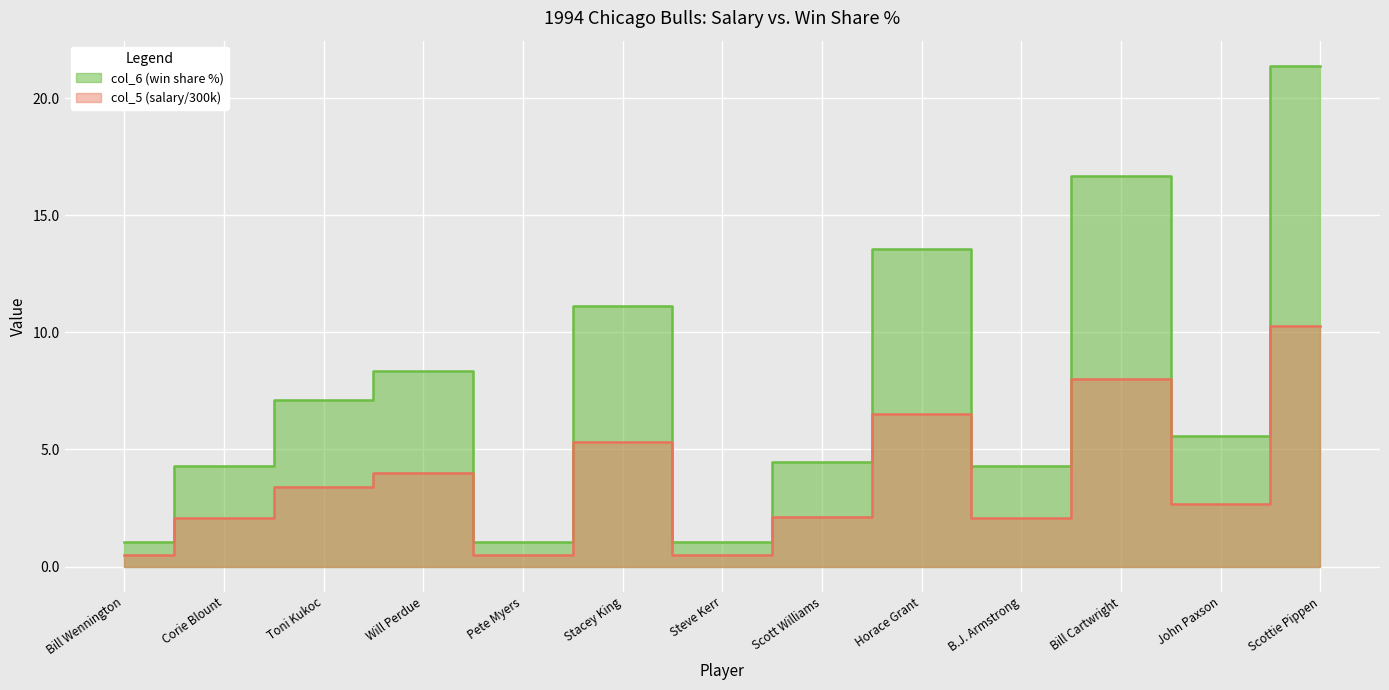

True or false: col_6 has a value of 3.5 at B.J. Armstrong.

False